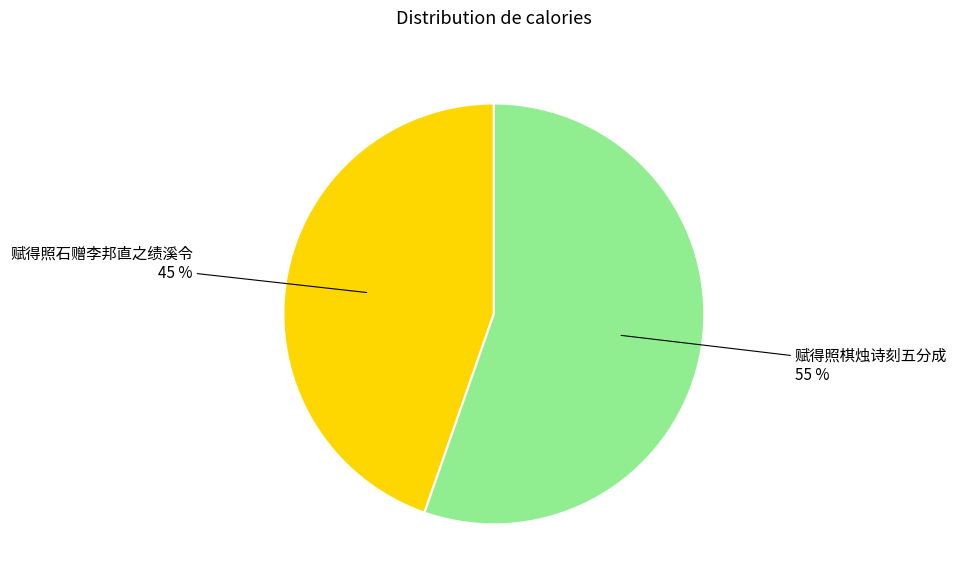

Approximately how many times larger is the value at 赋得照棋烛诗刻五分成 compared to 赋得照石赠李邦直之绩溪令?

1.2